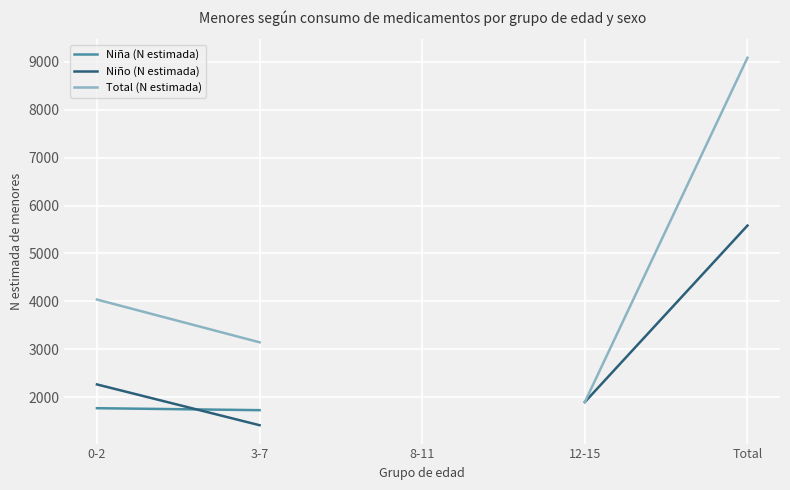

Does the chart display data point markers on the line(s)?

No